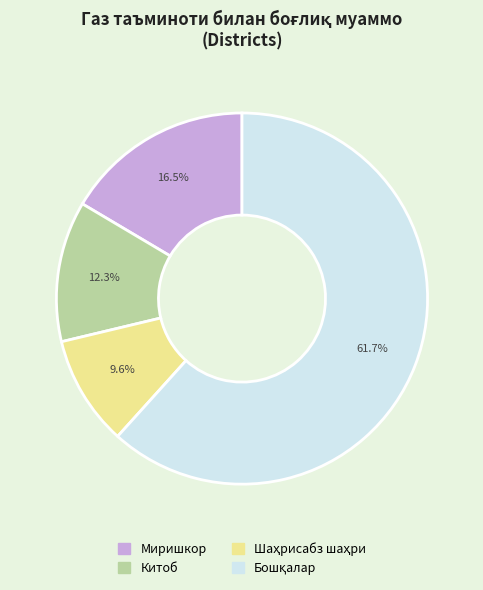

Does any single category account for the majority?

Yes